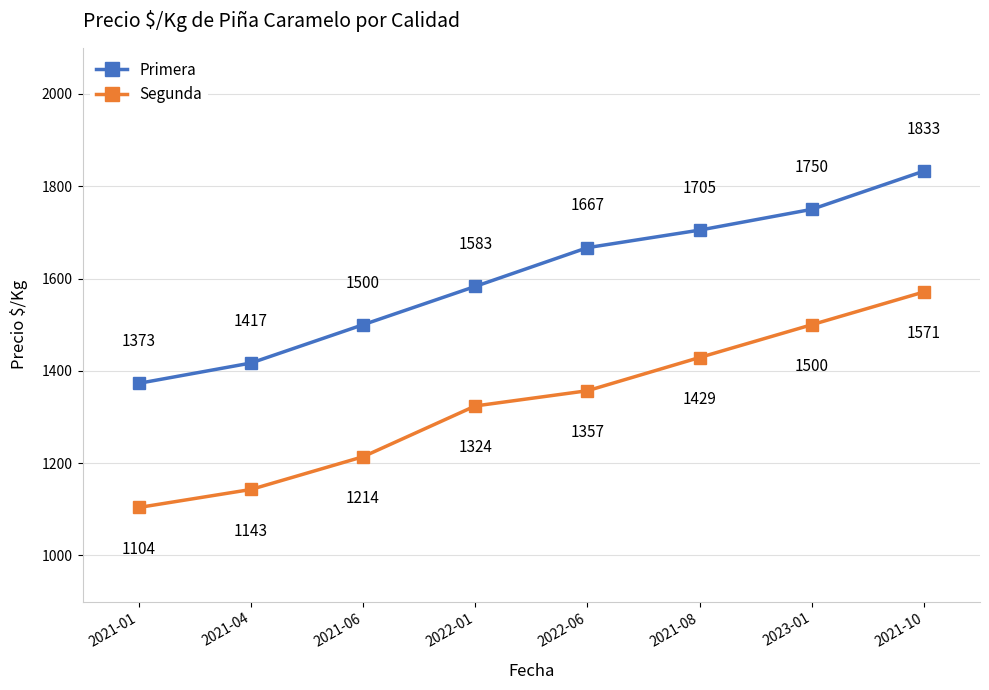

Rank the series at 2021-08 from lowest to highest value.

Segunda, Primera